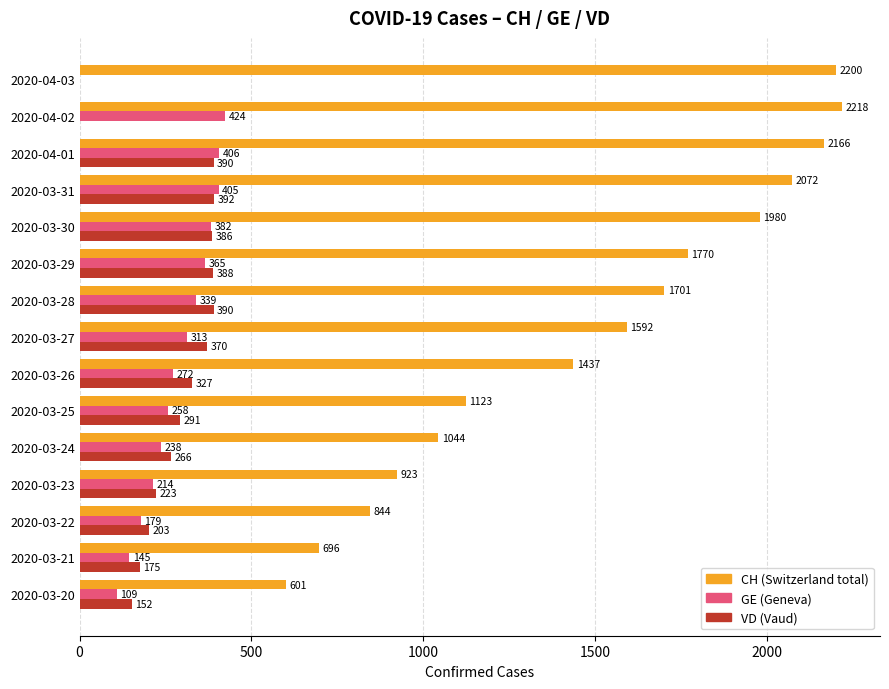

At which category is the sum across all series the highest?

2020-04-01